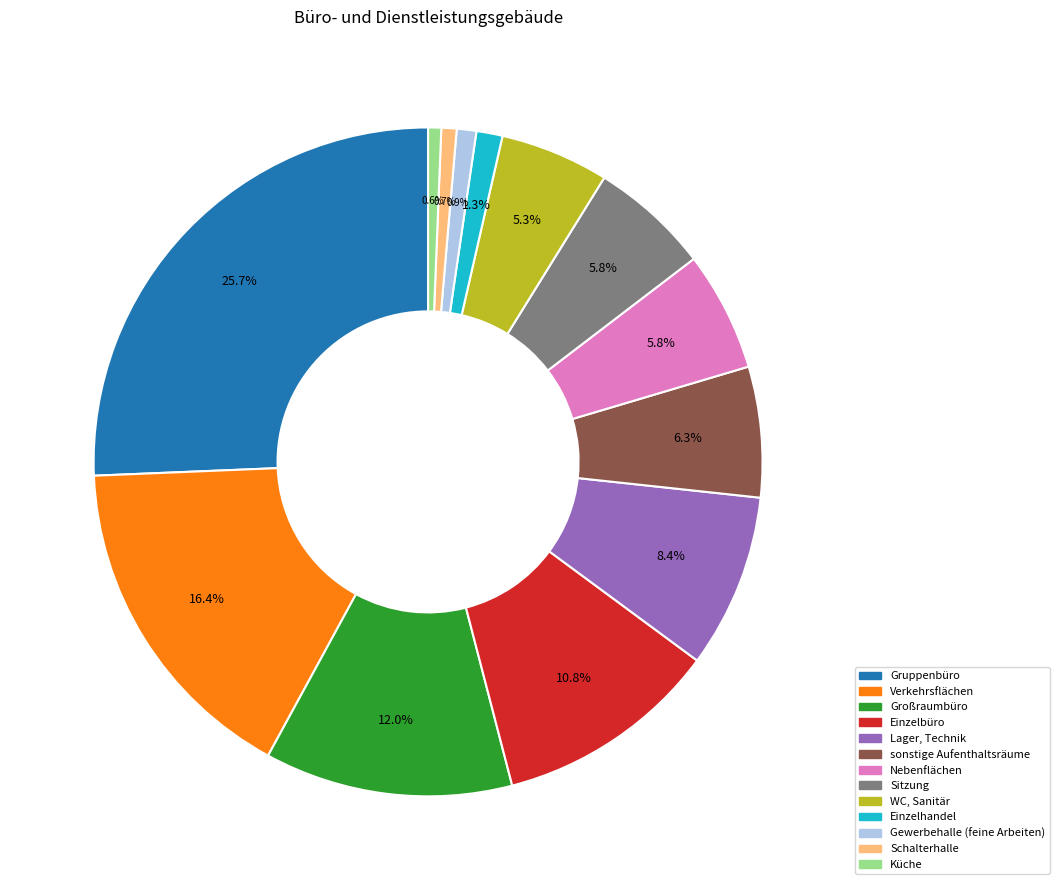

Does any single category account for the majority?

No